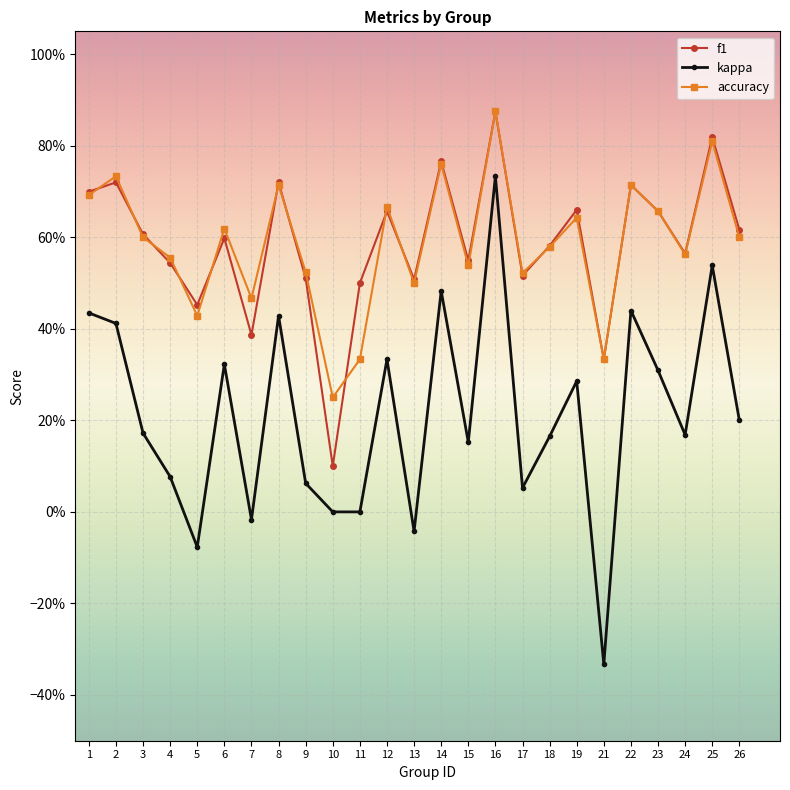

What is the total value across all series at 24?

1.3